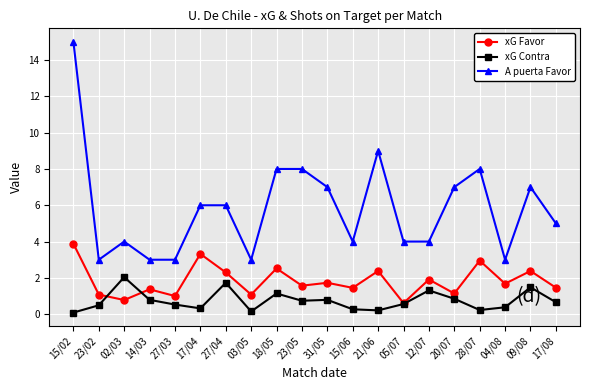

What is the label of the 19th point from the right?

23/02